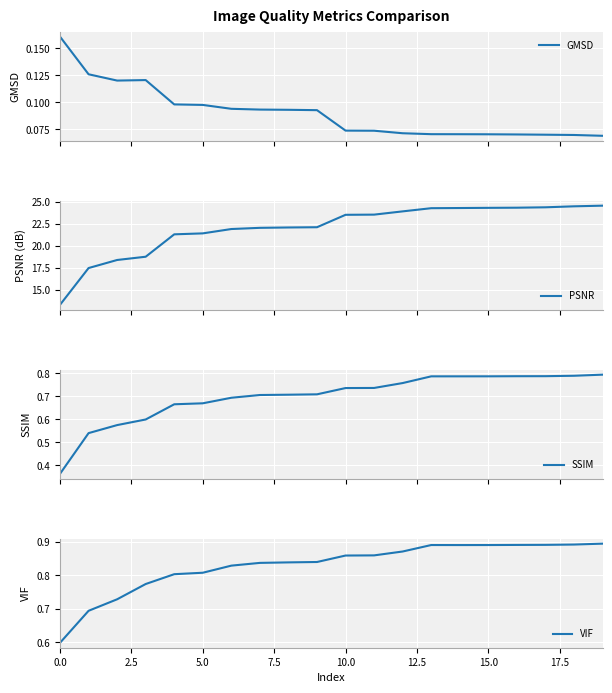

At which category is the sum across all series the highest?

19